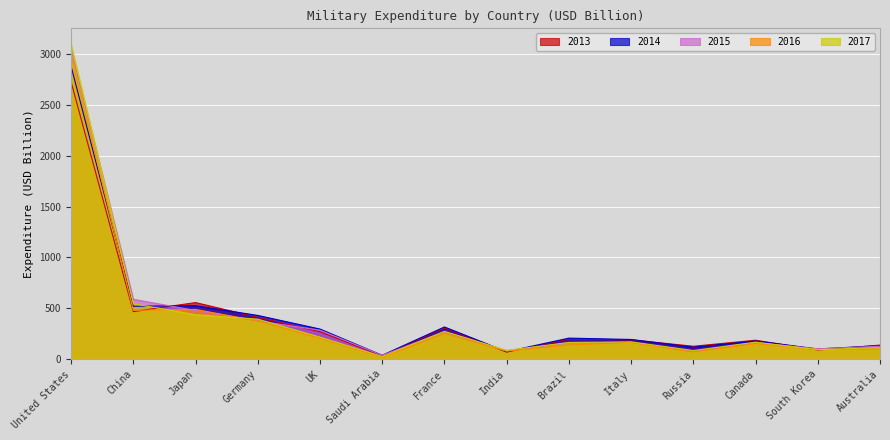

Reading right to left, what are all the values shown in this chart?

2013: 138.6	90.2	186.4	127.2	190.7	197.5	69.6	307.2	32.8	270.0	411.6	556.4	467.5	2724.5
2014: 133.0	100.6	179.7	117.6	193.9	207.1	74.0	316.6	38.6	296.2	429.9	525.6	520.4	2878.4
2015: 127.4	102.2	162.8	76.1	164.9	160.6	81.8	269.8	38.2	285.0	376.4	479.0	588.2	3050.8
2016: 99.7	95.0	153.9	70.5	165.3	140.2	79.6	251.5	19.1	205.1	376.1	488.6	480.8	2982.9
2017: 113.5	93.8	167.6	84.7	170.2	164.8	87.2	273.1	26.2	216.5	393.4	437.3	544.5	3095.6